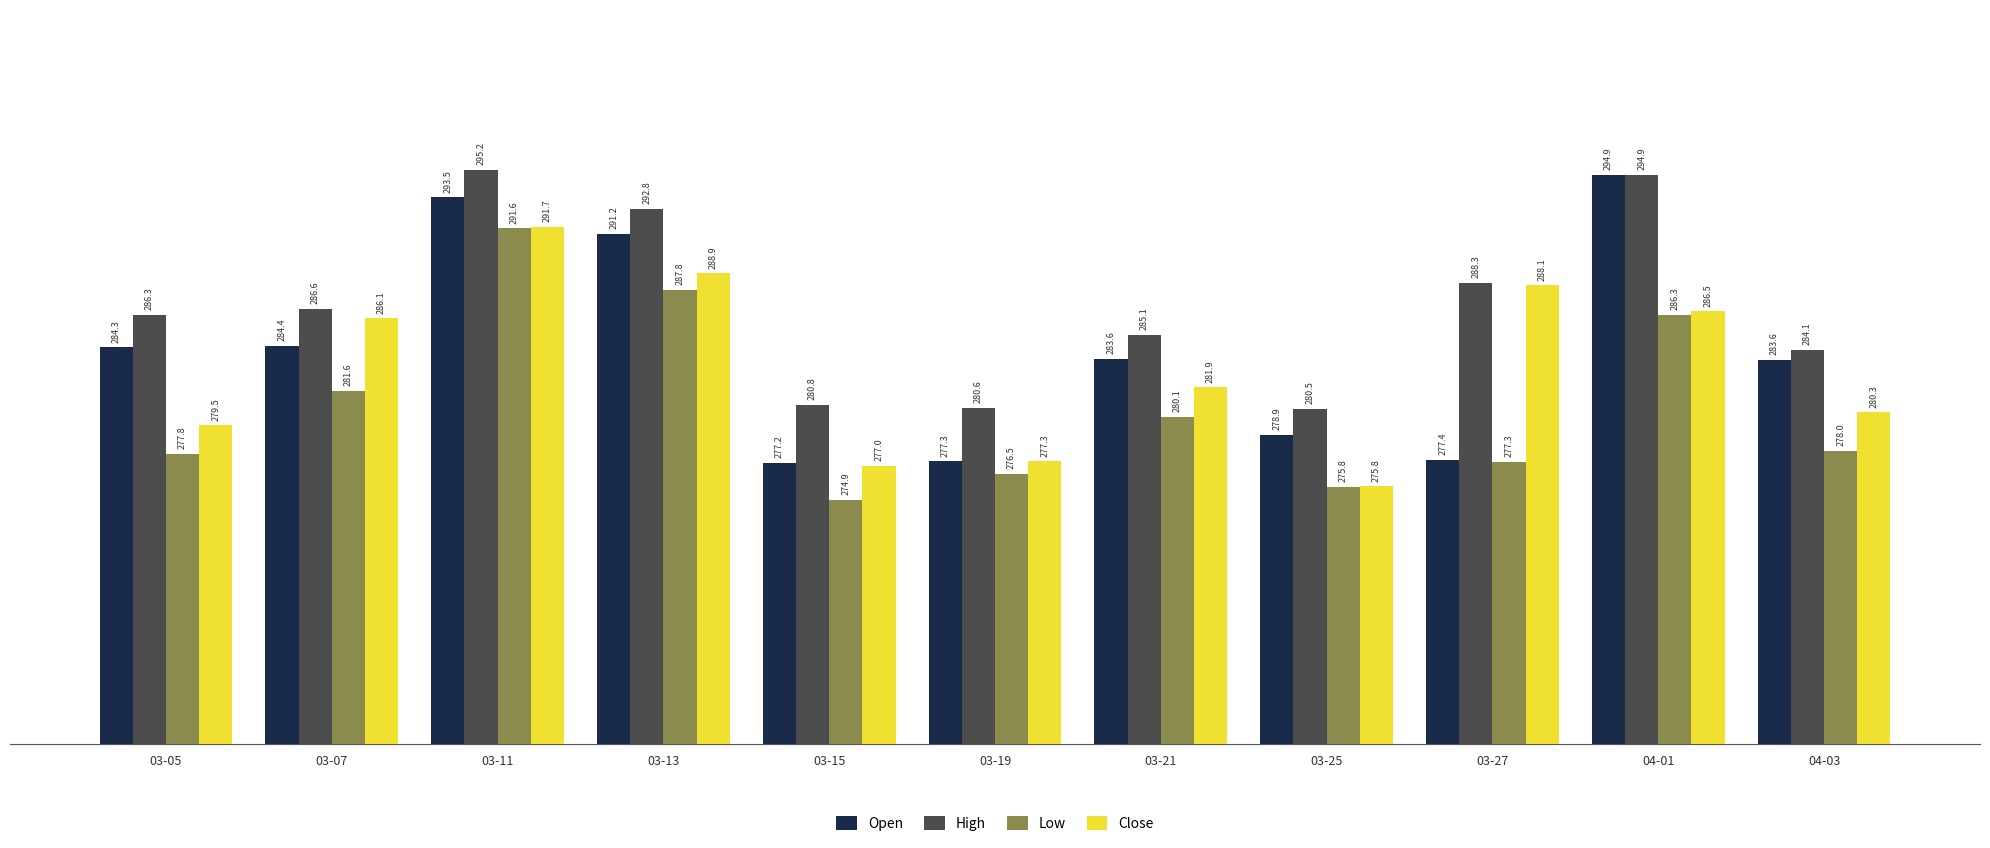

At 03-21, list the series in order from largest to smallest.

High, Open, Close, Low